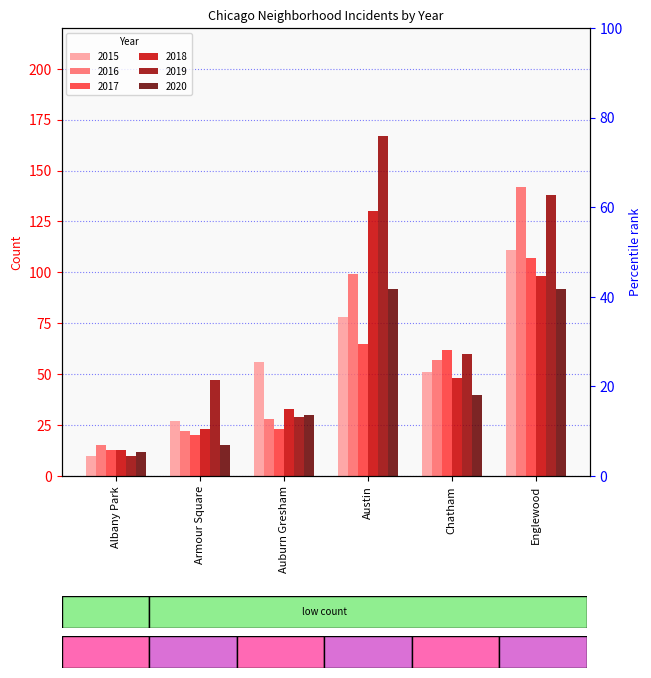

What is the difference between the 2015 values at Albany Park and Armour Square?

17